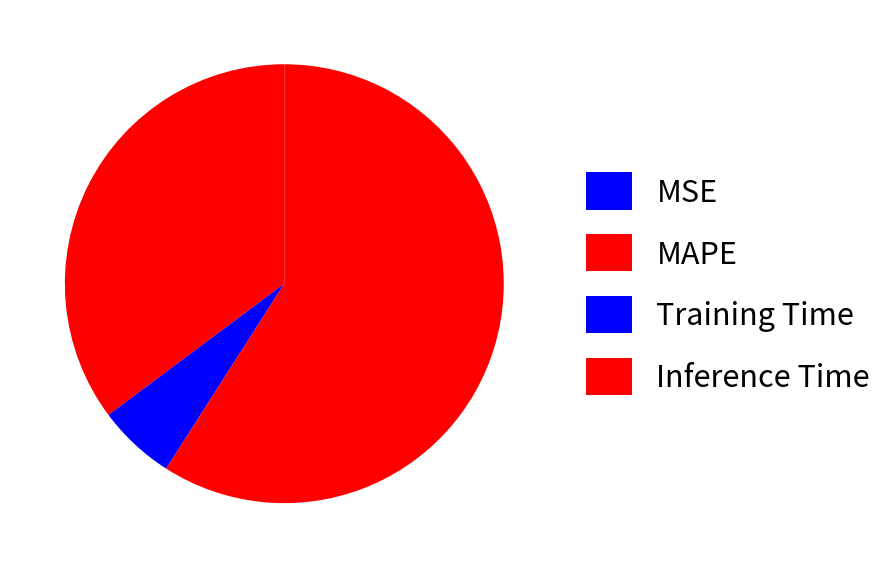

Is it true that Training Time is 12% of the pie?

False